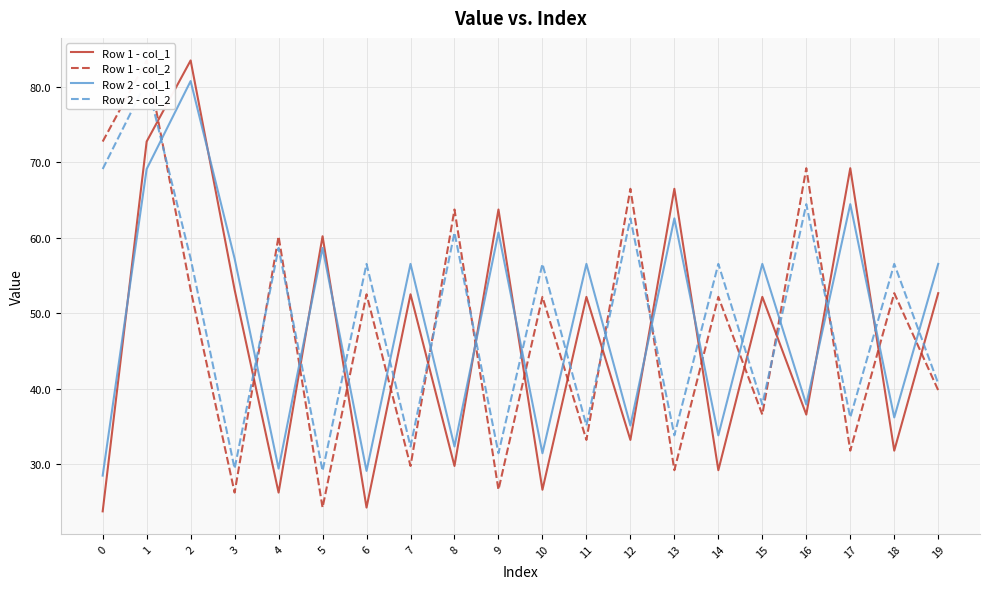

Between 0 and 13, which series saw the biggest shift?

Row 1 - col_2